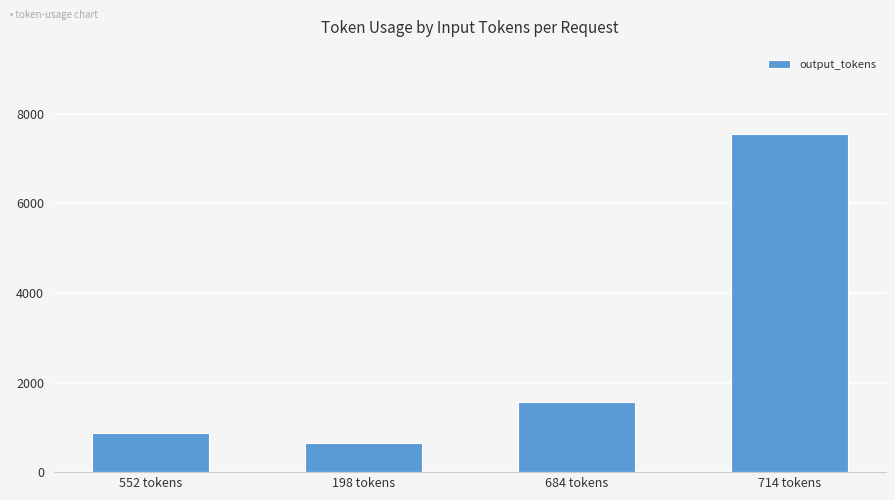

Rank the categories by value from highest to lowest.

714 tokens, 684 tokens, 552 tokens, 198 tokens